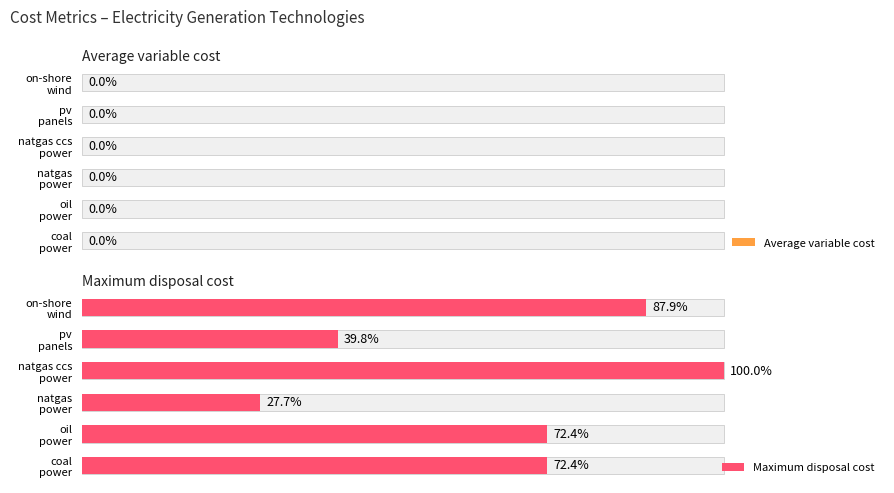

Does the chart contain any negative values?

No